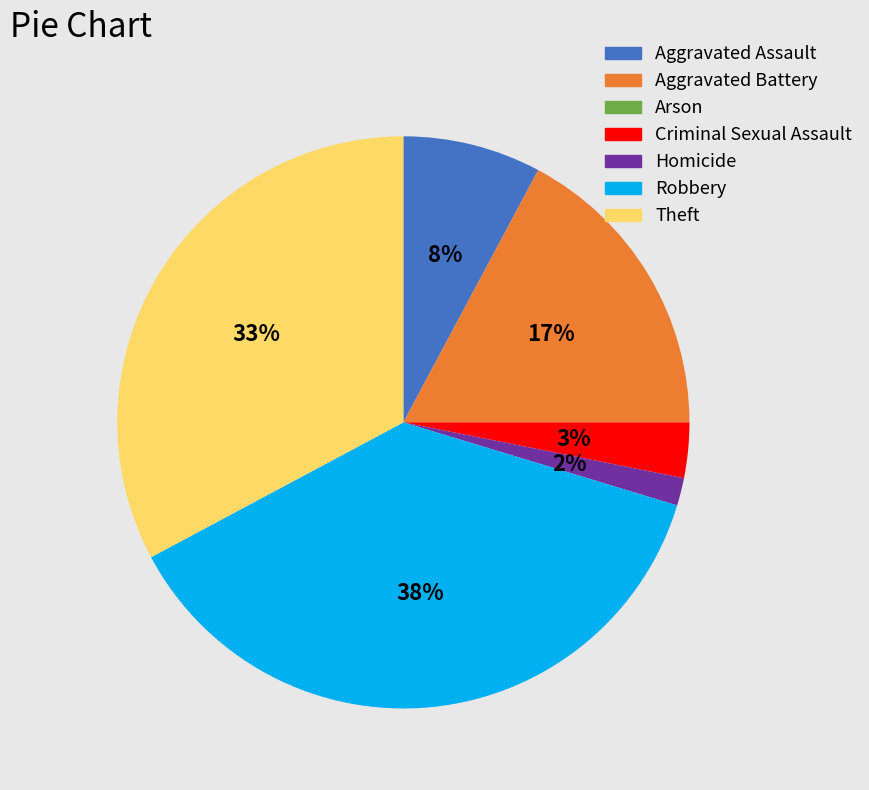

To the nearest percent, what is the combined percentage of Criminal Sexual Assault and Aggravated Assault?

11%